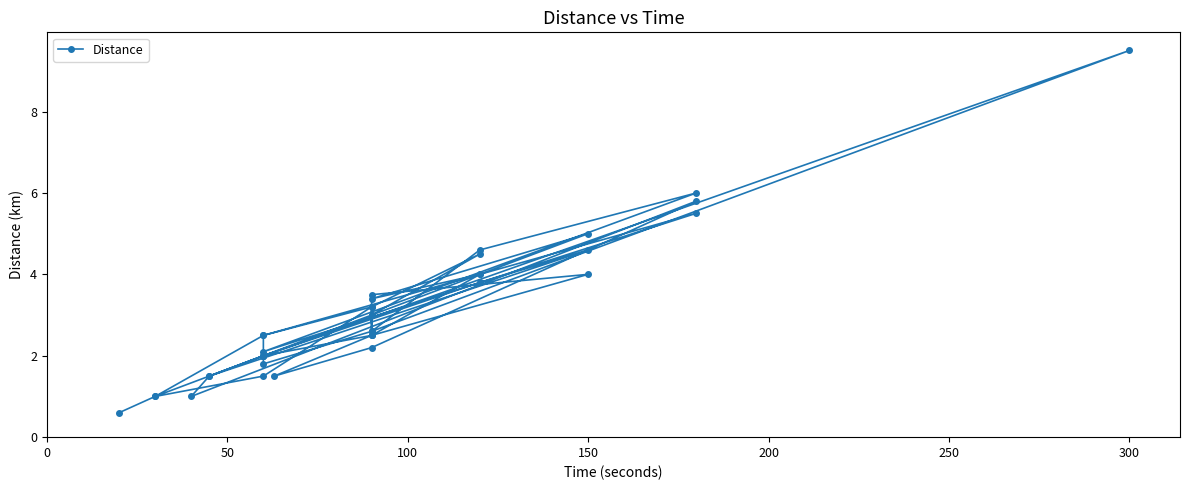

How many data points does each series have?

40